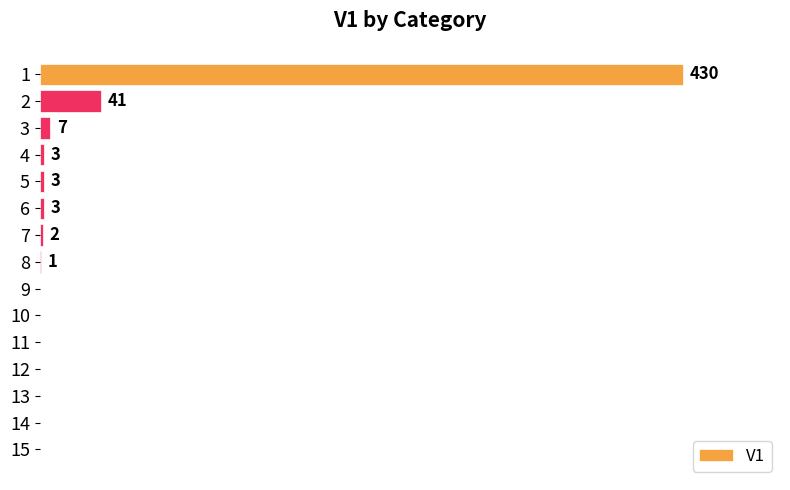

The chart shows a value of 1 at 8. True or false?

False